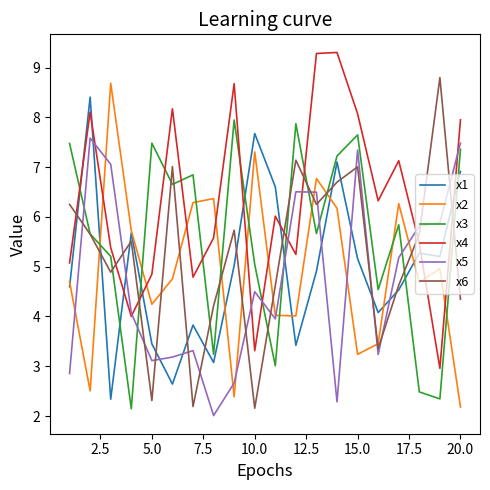

How many interior local peaks does the x2 series have?

6